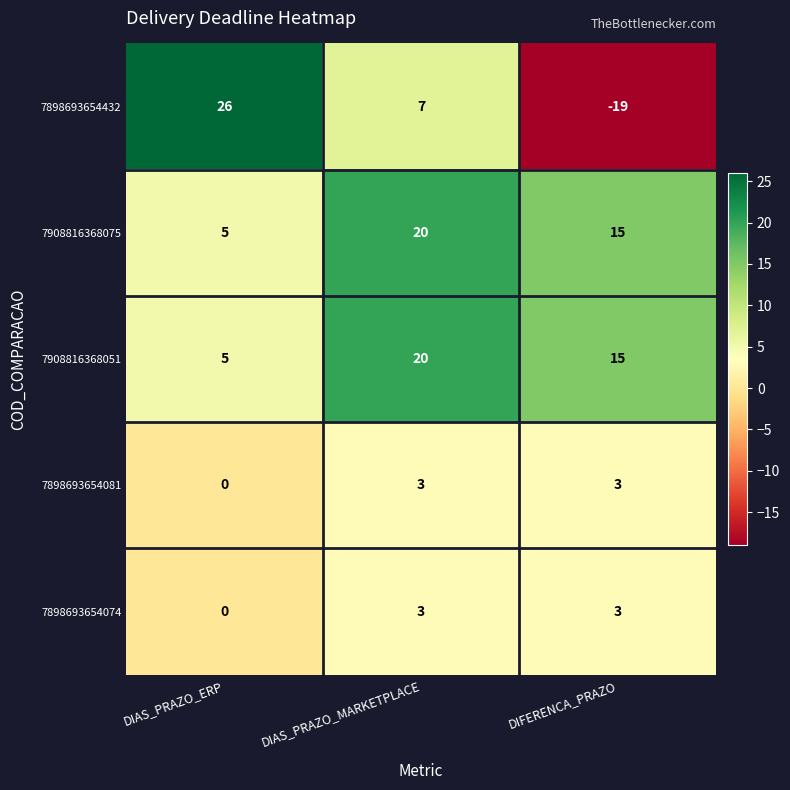

What is the maximum value shown in the chart?

26